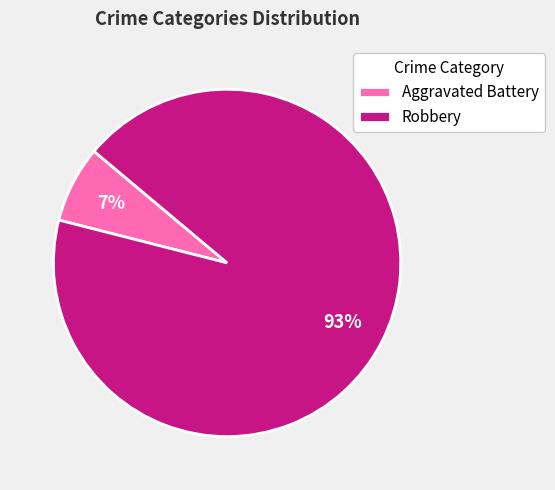

Rank the categories by value from highest to lowest.

Robbery, Aggravated Battery